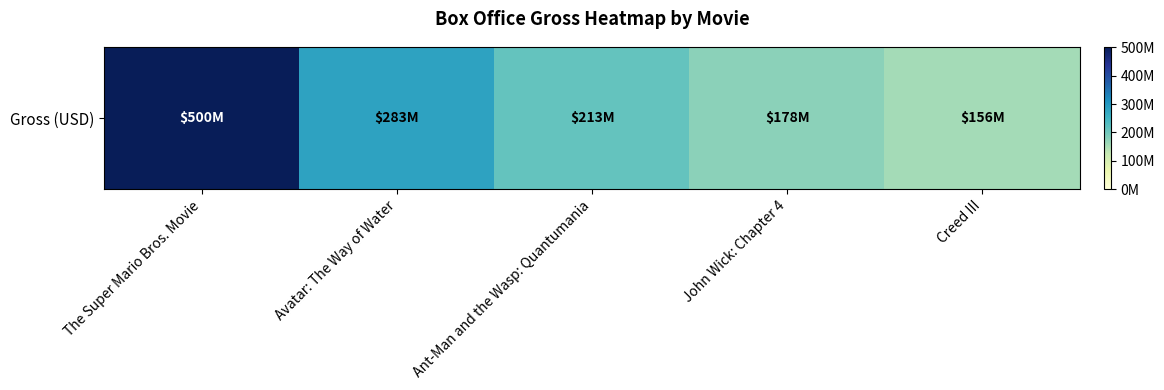

How many values are below 212983187?

2